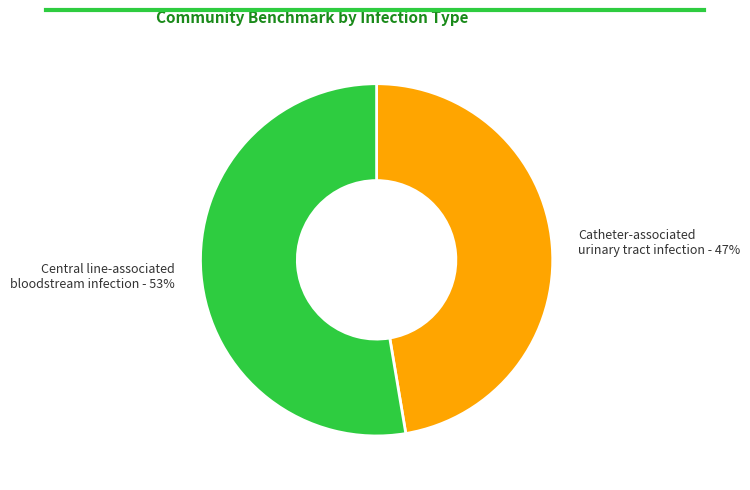

Is there a majority slice in this chart?

Yes